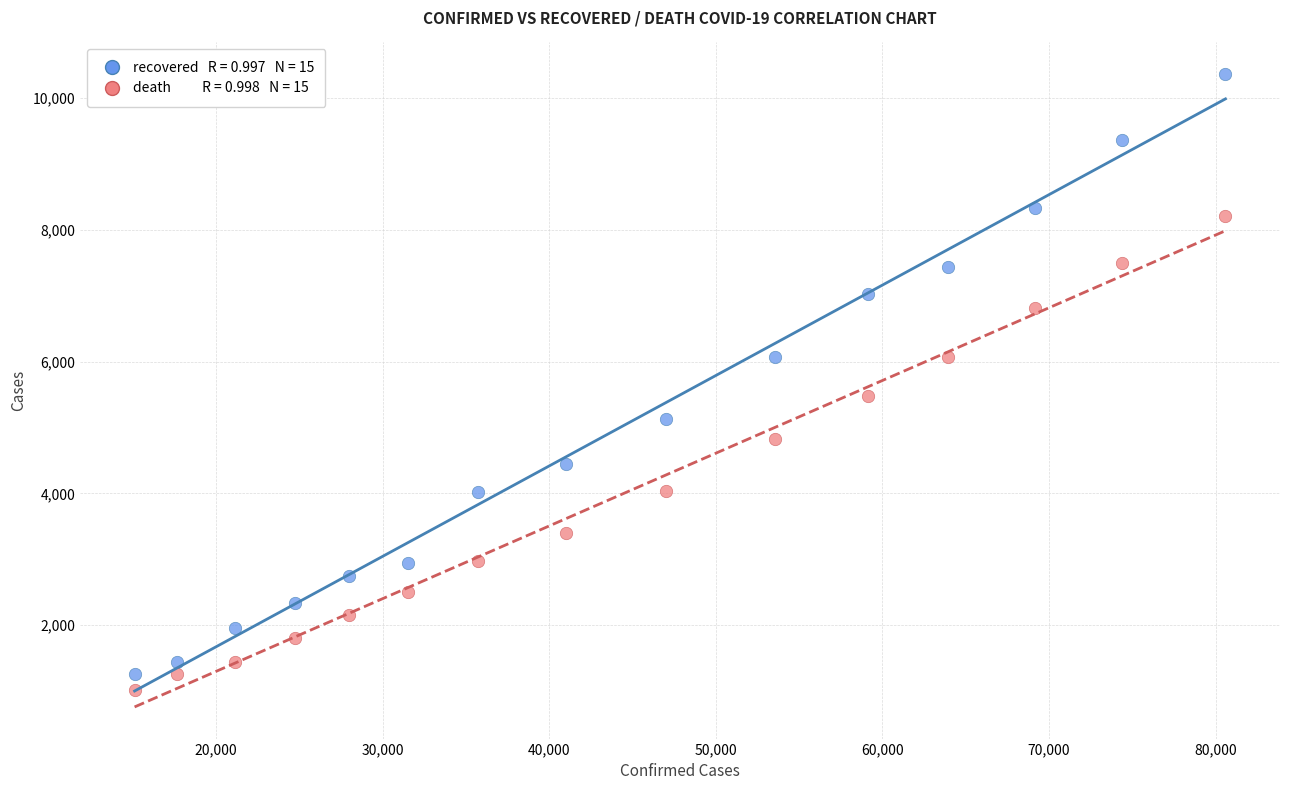

Across all data points, what is the range of X values (max minus min)?

65476